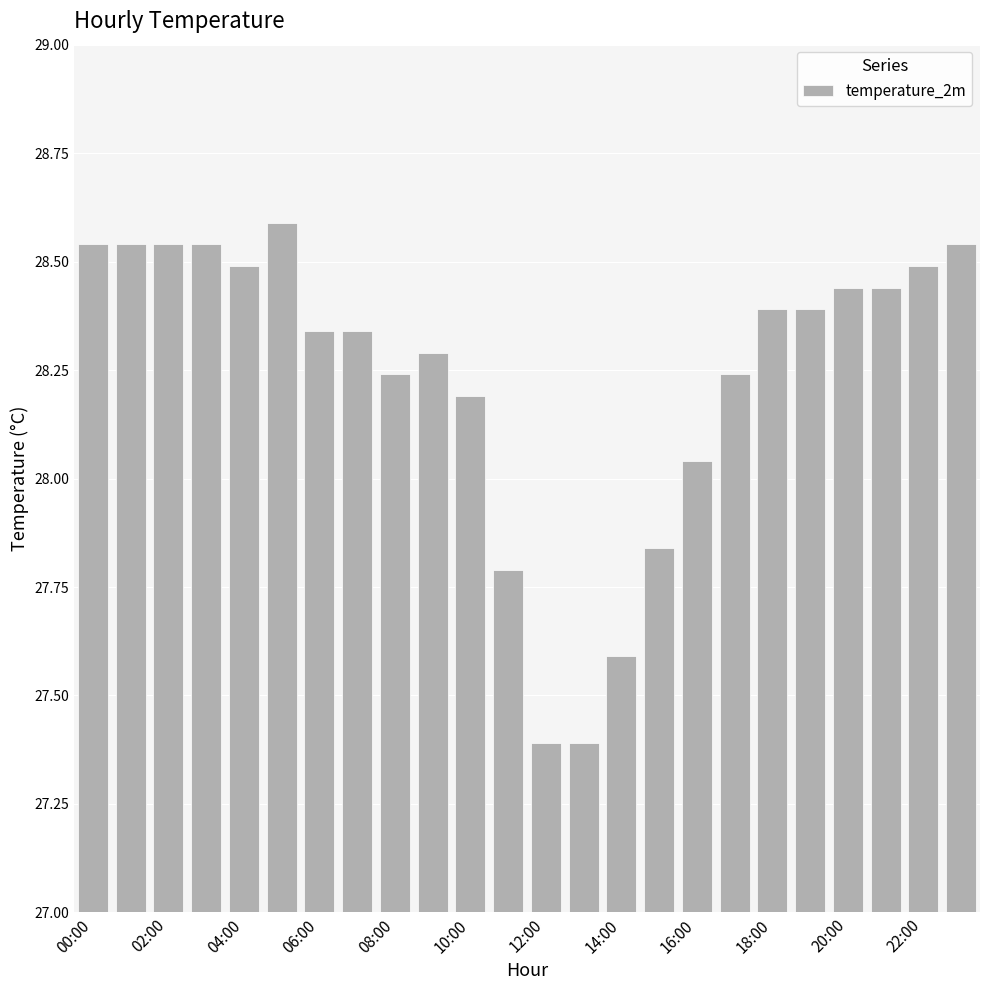

What is the smallest value displayed?

27.4